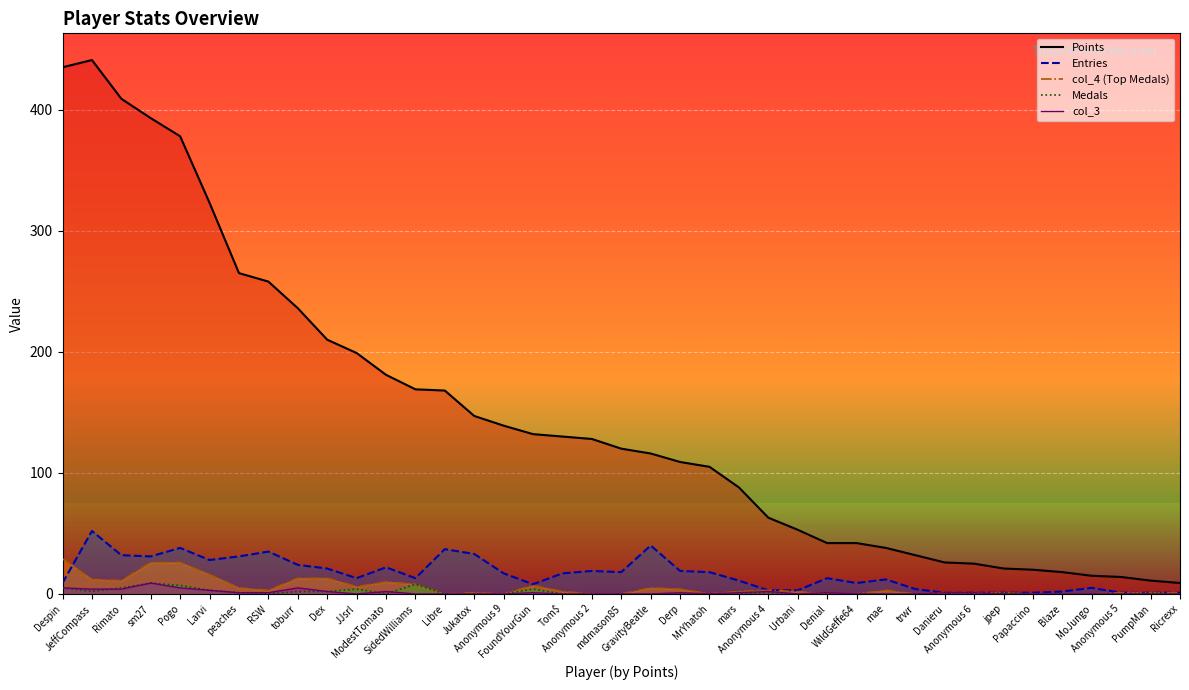

Which series has the widest spread of values?

Points